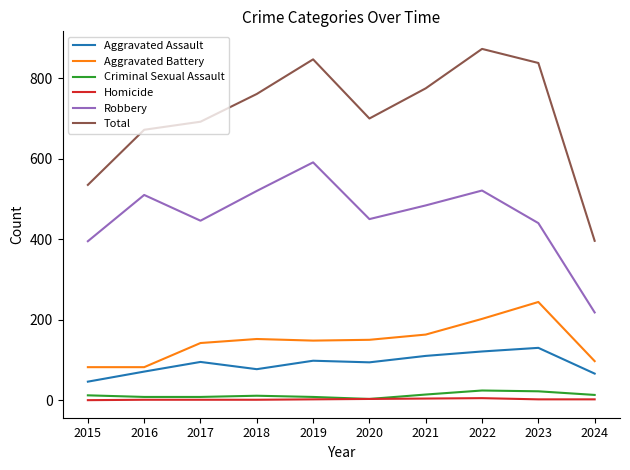

Count the number of data series in this chart.

6